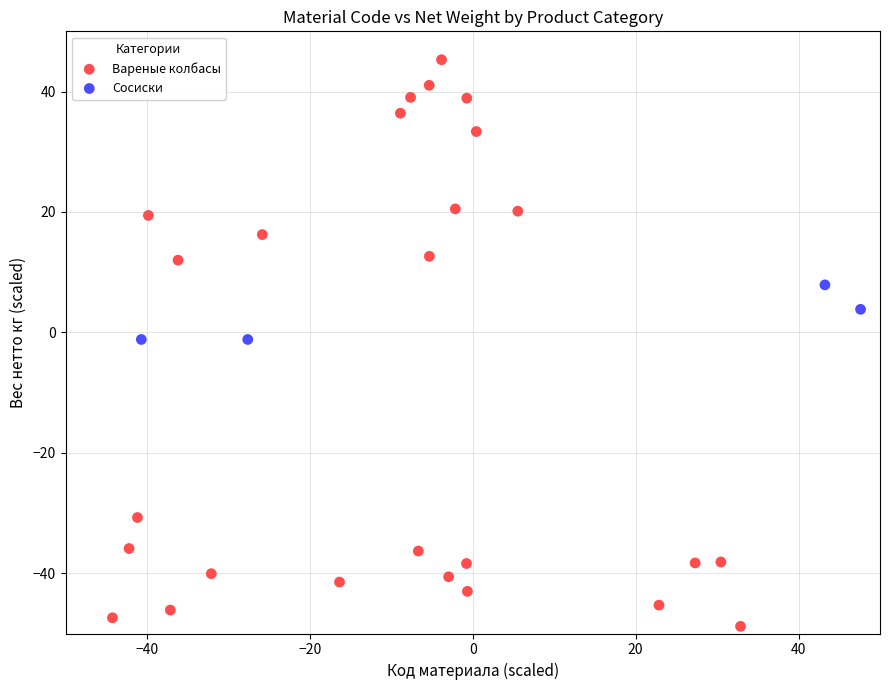

Which series has the widest spread of Y values?

Вареные колбасы